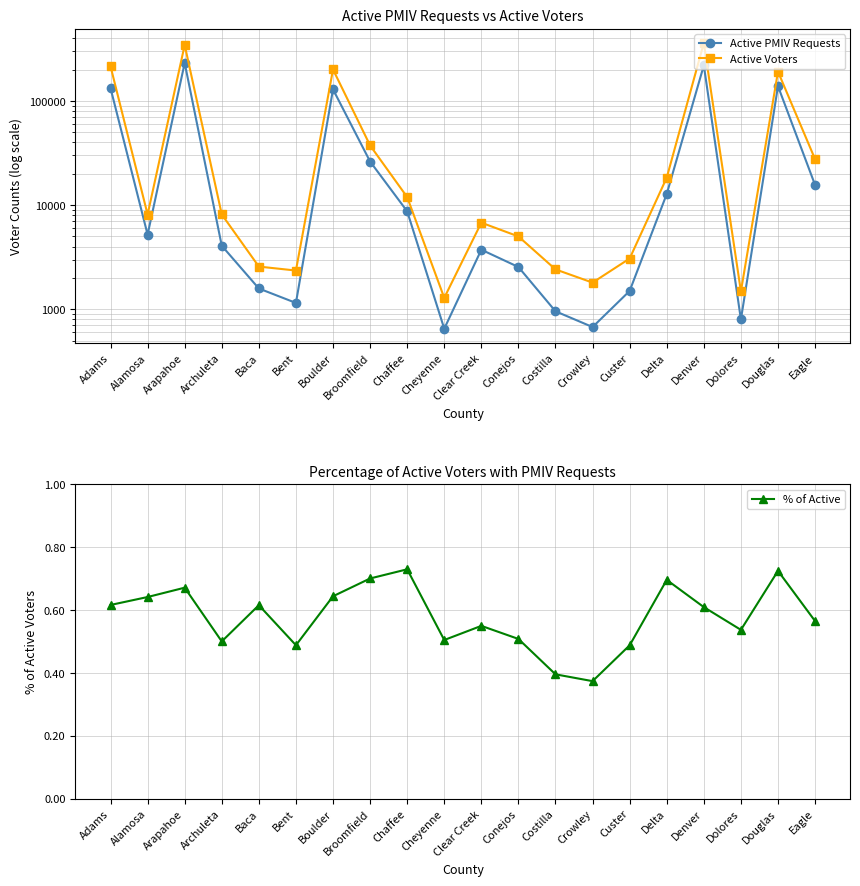

At how many categories does at least one series exceed 296693?

2